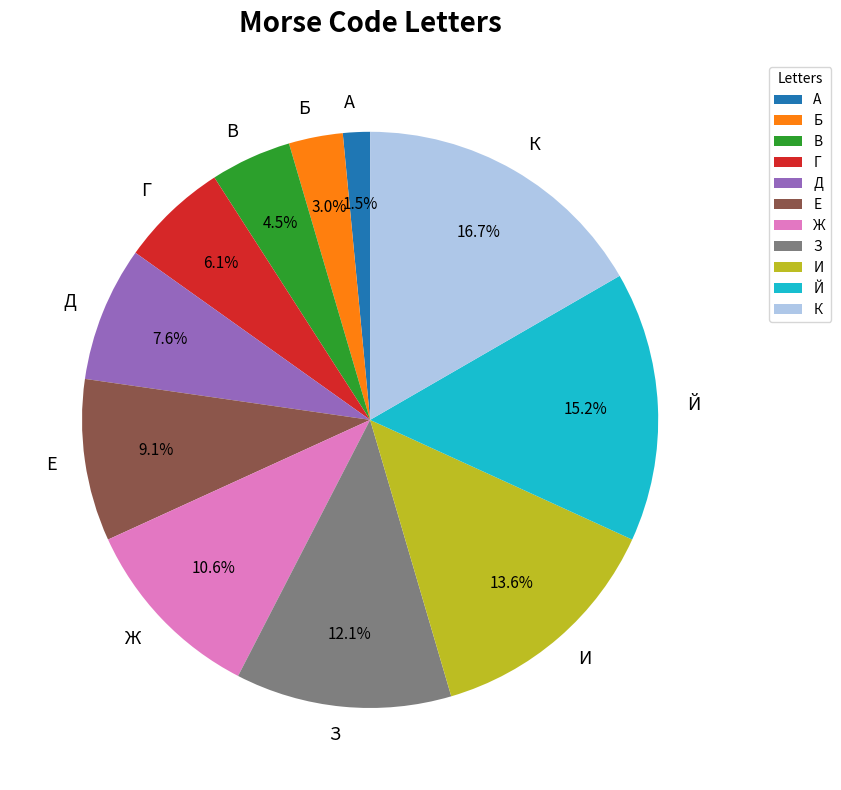

Does any single category account for the majority?

No